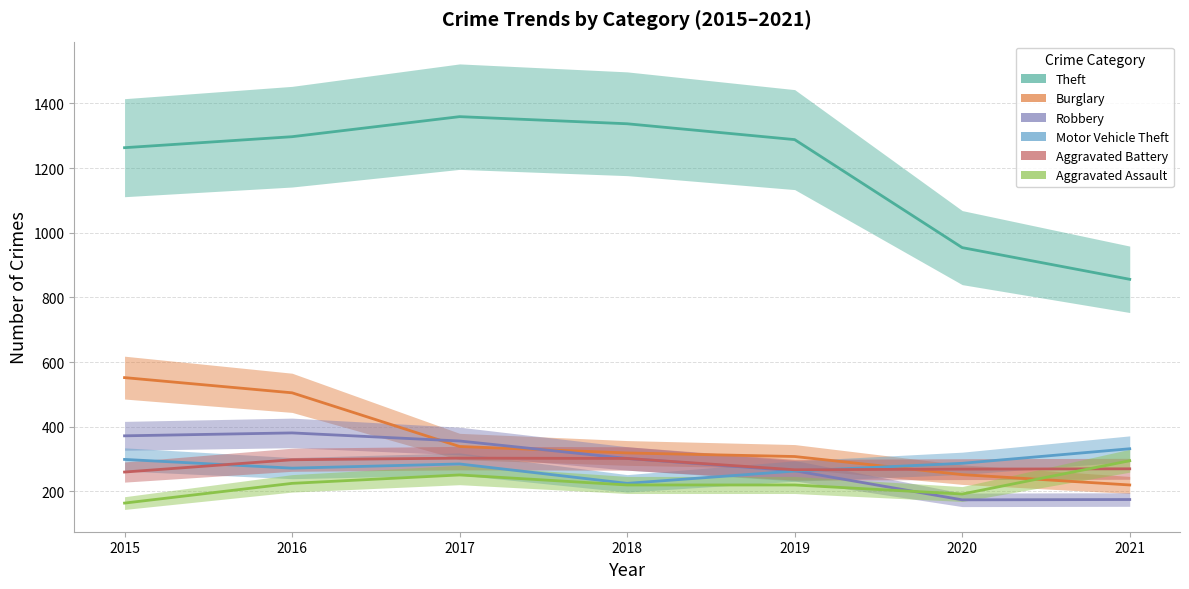

At how many categories does at least one series exceed 610?

7